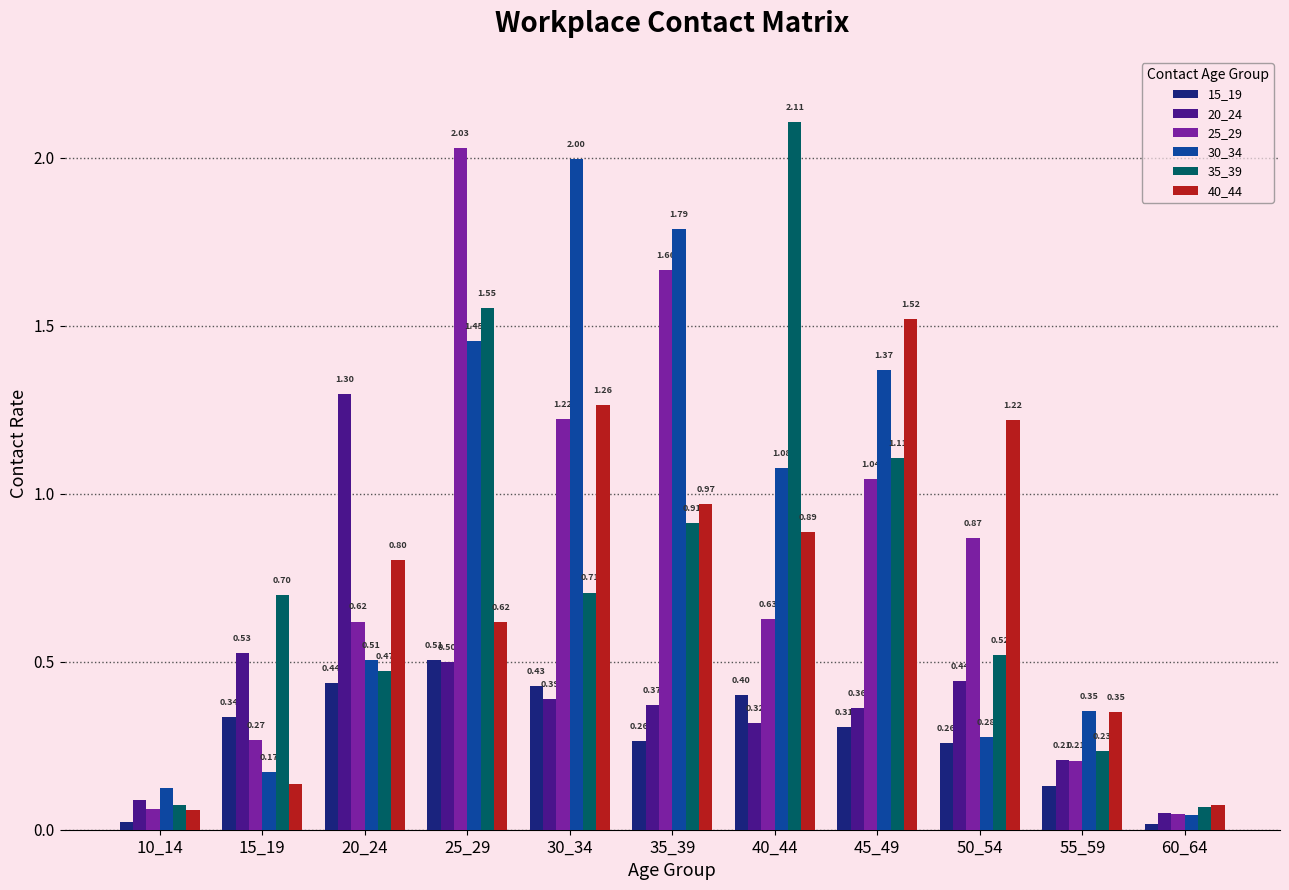

What is the average value of the 40_44 series?

0.7